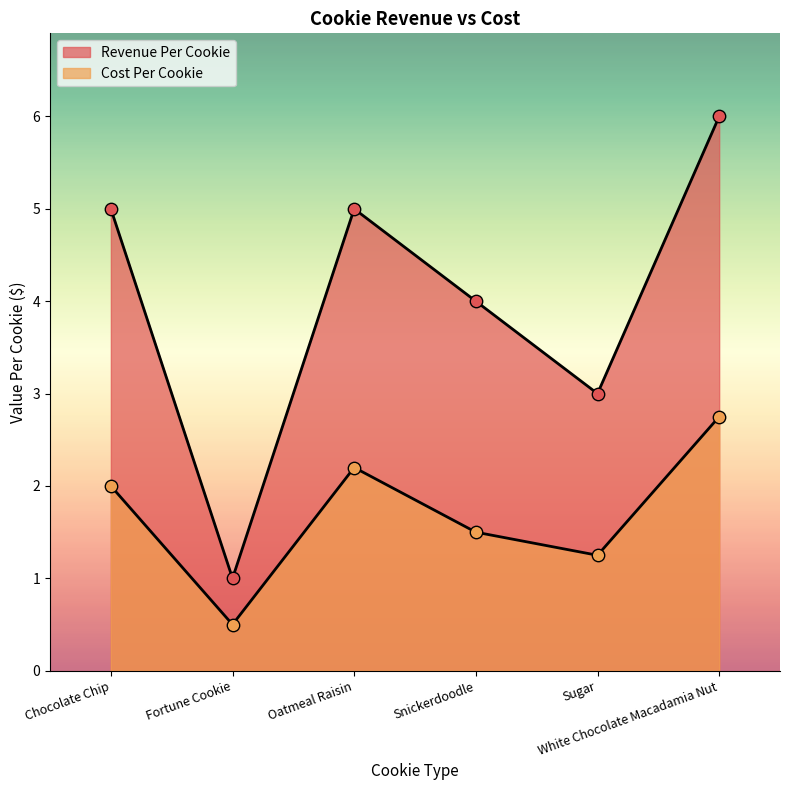

At how many categories does at least one series exceed 5?

1